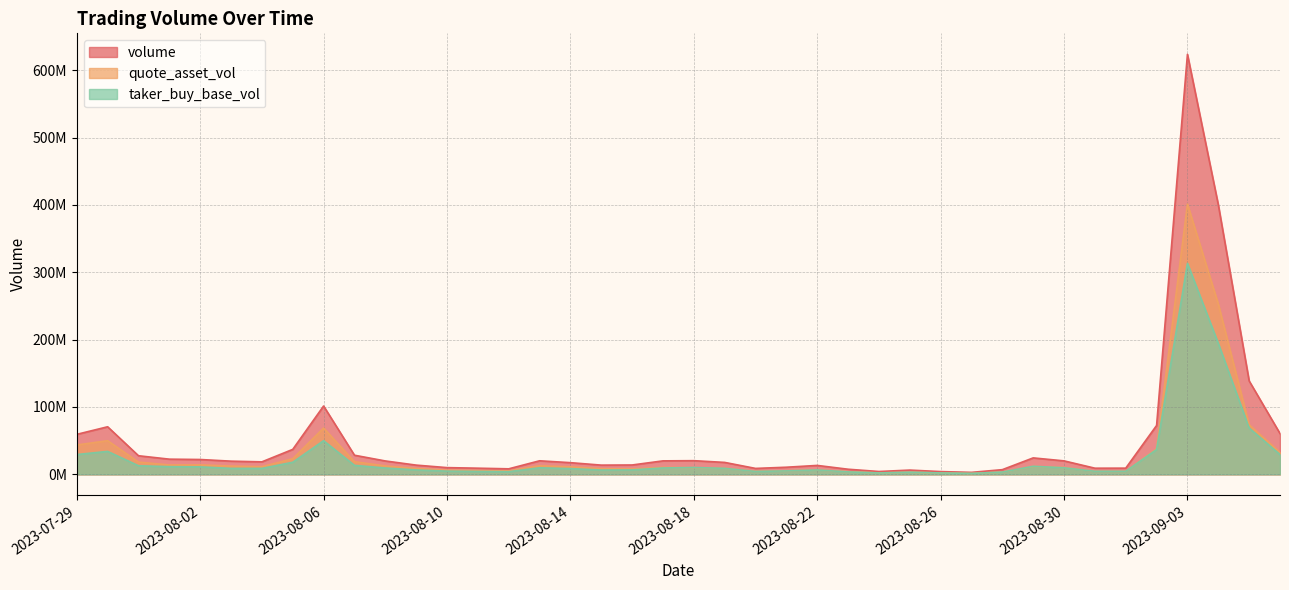

True or false: taker_buy_base_vol has a value of 12180954.7 at 2023-08-19.

False